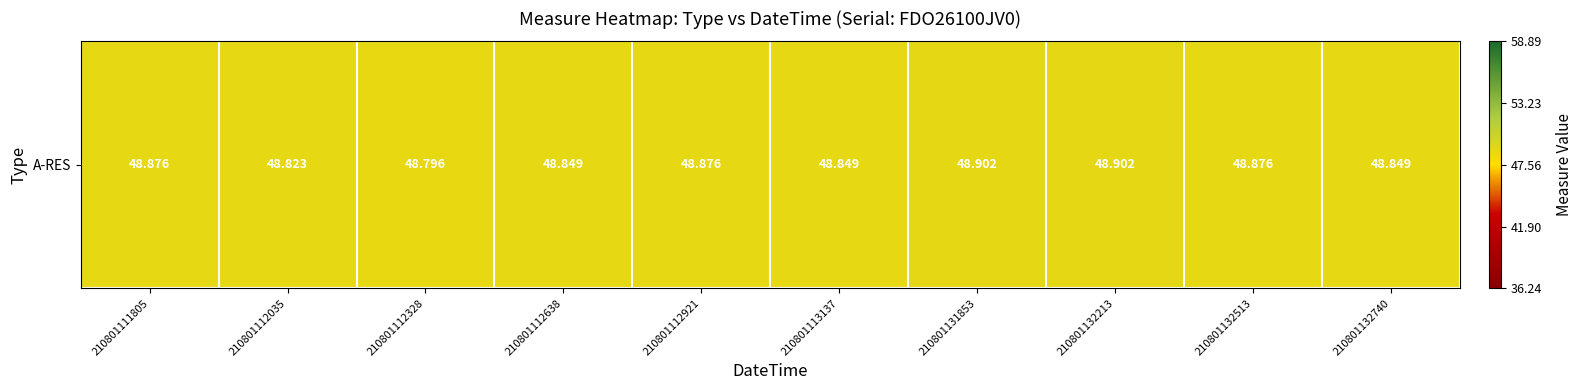

Reading left to right, transcribe all the data shown in this chart.

210801111805=0.6	210801112035=0.6	210801112328=0.6	210801112638=0.6	210801112921=0.6	210801113137=0.6	210801131853=0.6	210801132213=0.6	210801132513=0.6	210801132740=0.6